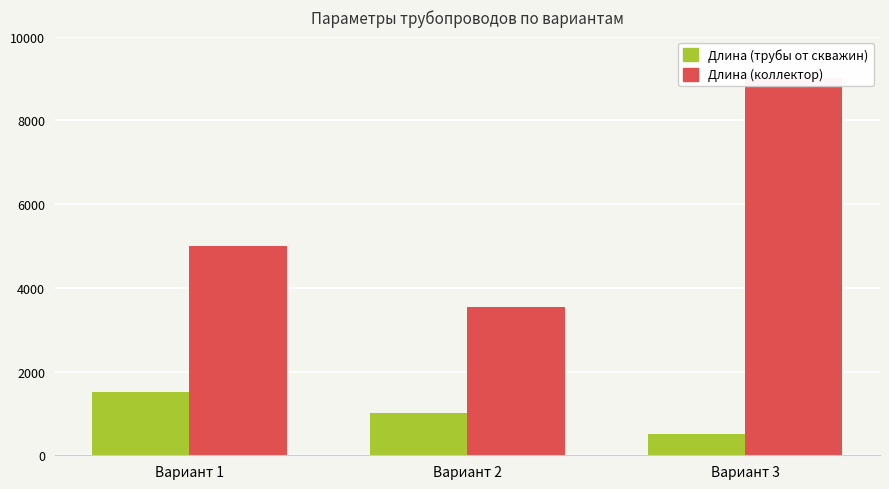

What is the minimum value for Длина (трубы от скважин)?

500